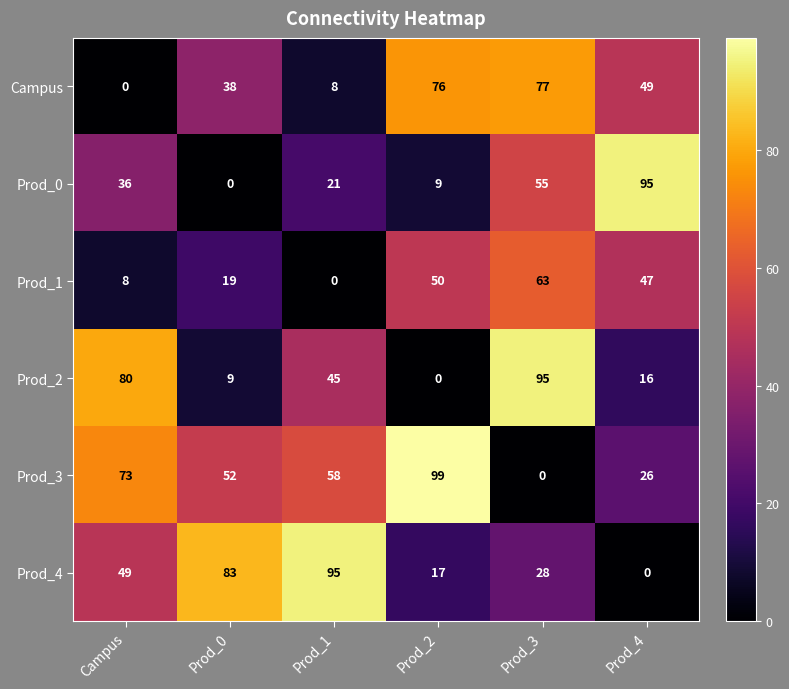

What is the difference between the Prod_3 values at Prod_2 and Prod_1?

41